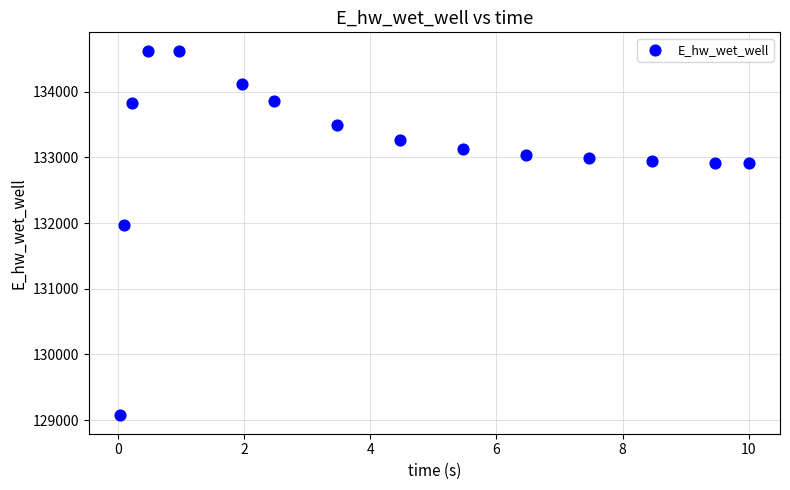

What Y value in the scatter plot is closest to 131849?

131970.1